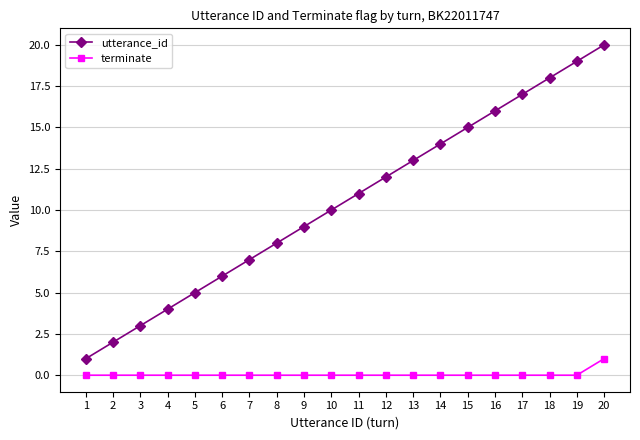

What value does the utterance_id series have at 10?

10